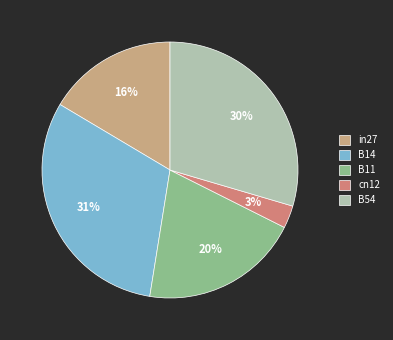

Count the number of slices in the pie.

5